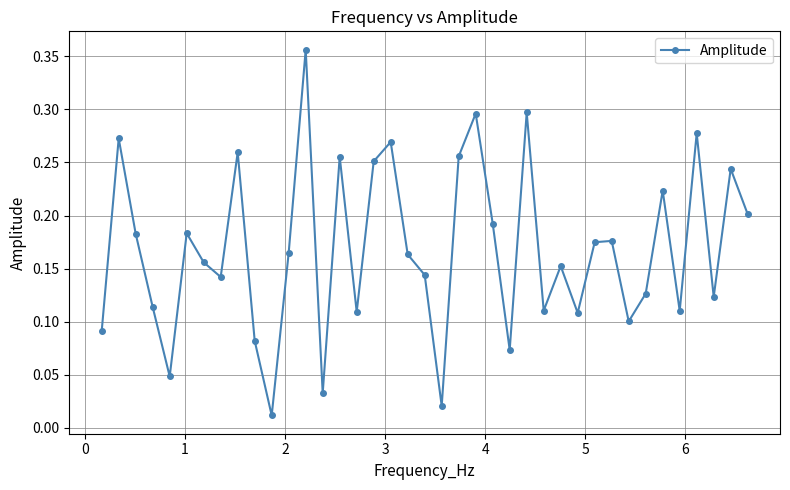

How many interior local valleys (lower than both neighbors) does the data have?

12